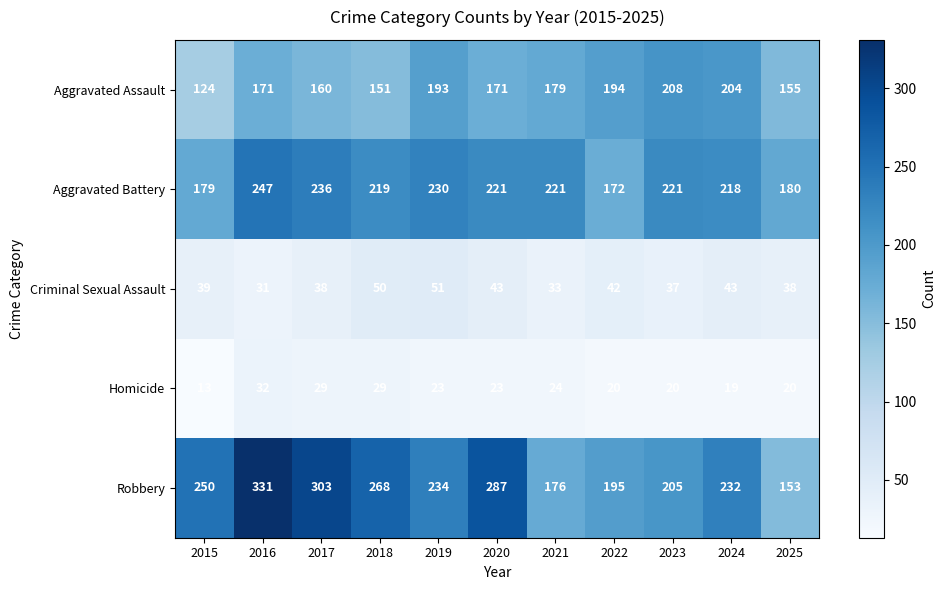

True or false: Homicide has a value of 23 at 2019.

True